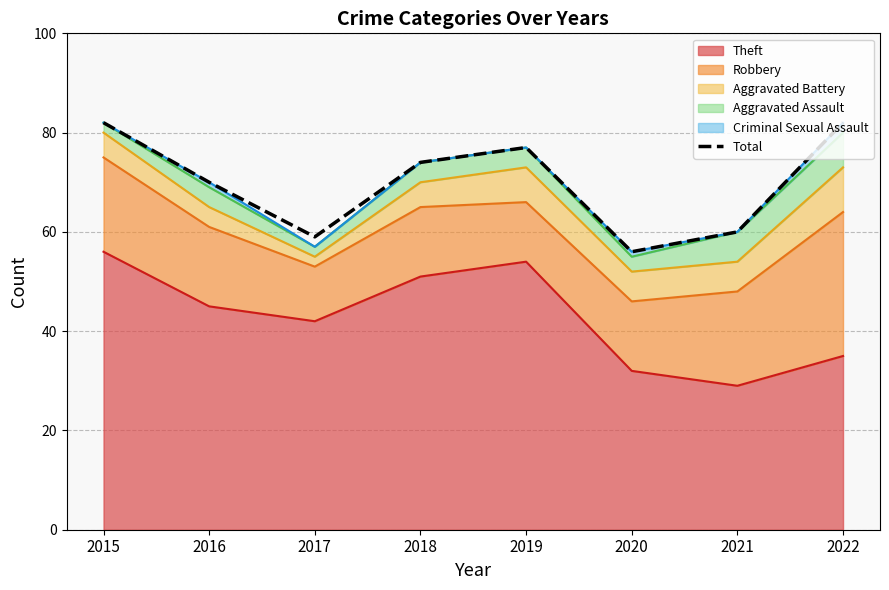

What is the sum of all values?

560